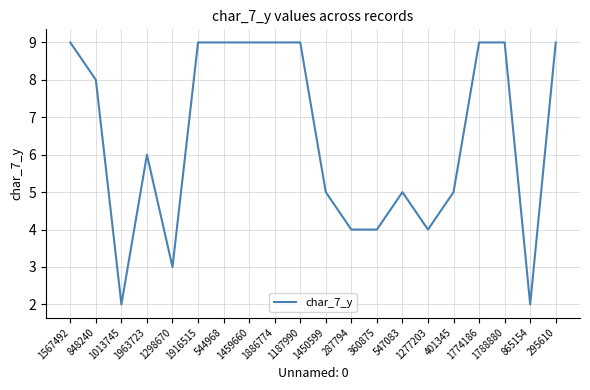

Approximately how many times larger is the value at 401345 compared to 1774186?

0.6